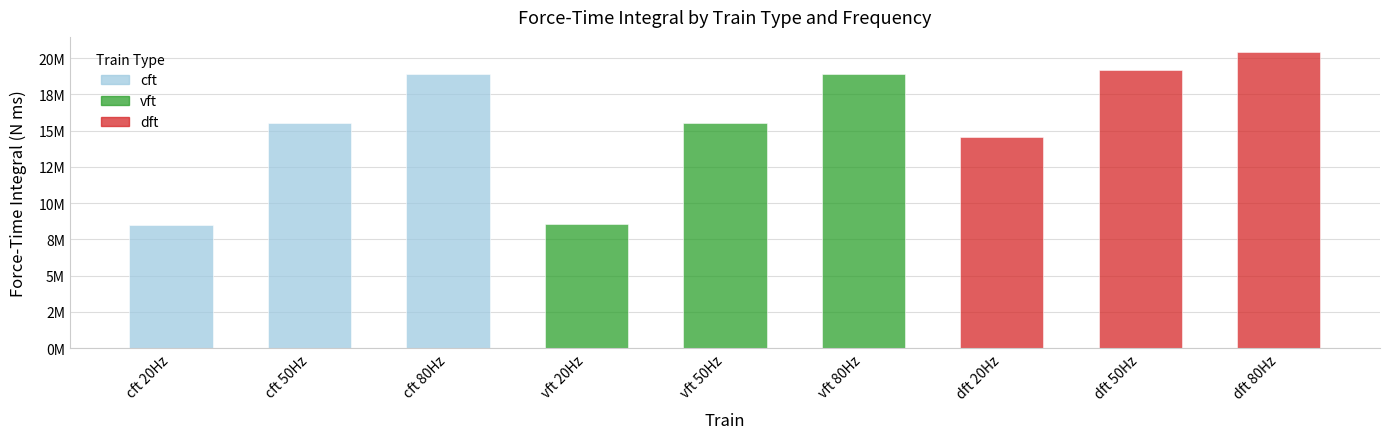

The chart shows a value of 4332361.4 at cft 50Hz. True or false?

False